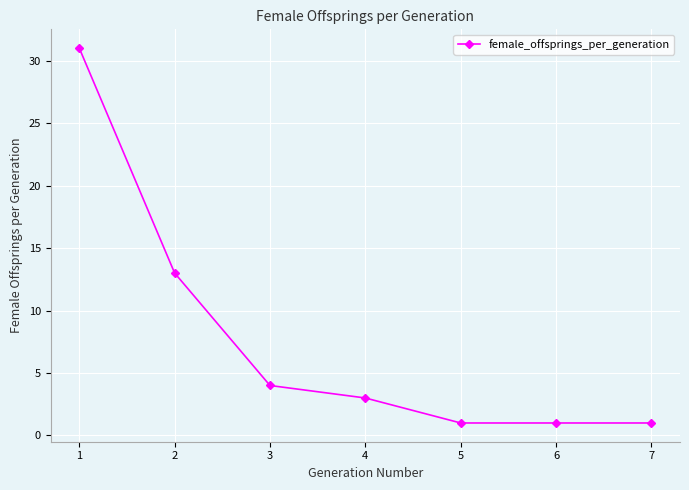

Does the chart have visible grid lines?

Yes